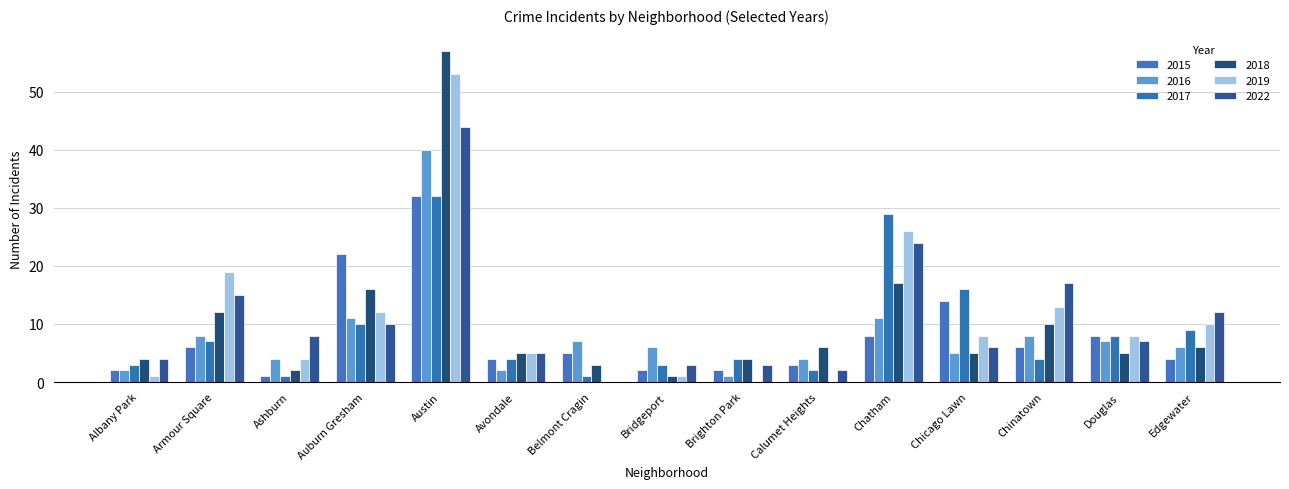

At which label does 2019 first exceed 8?

Armour Square